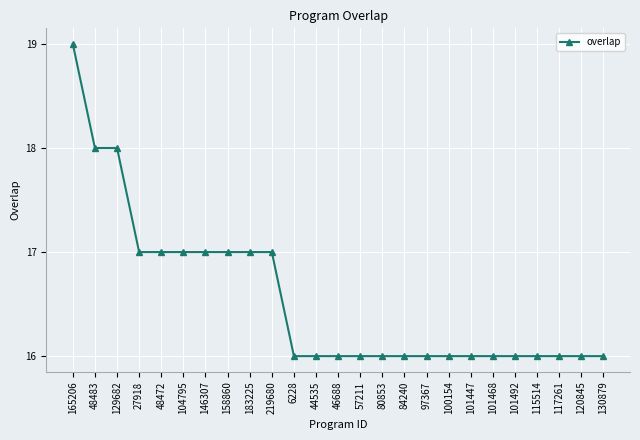

What is the difference between the second highest and minimum values?

2